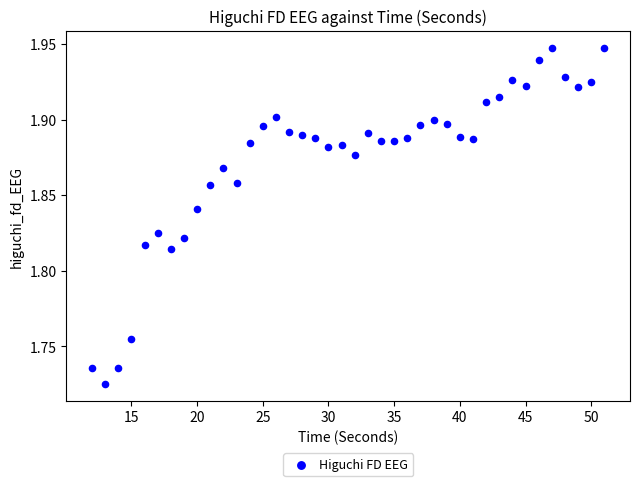

What is the range of X values (max minus min)?

39.0